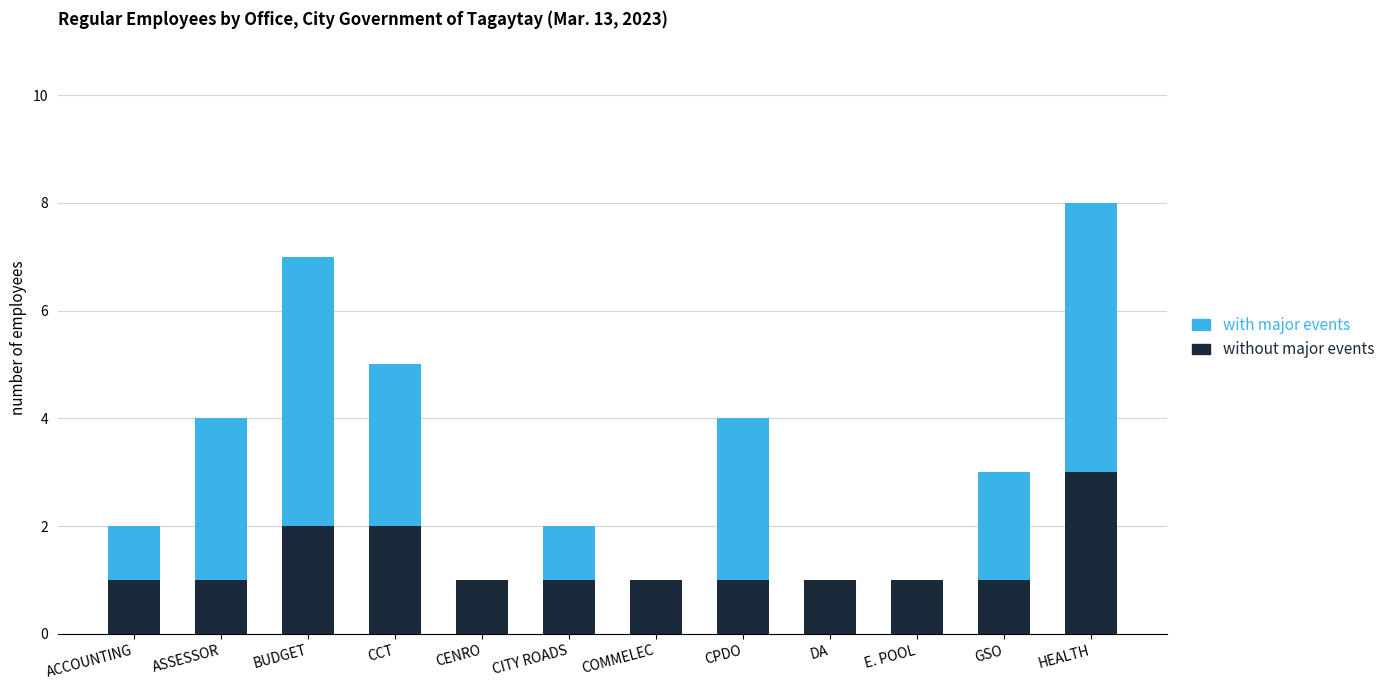

How many without major events values are between 1 and 2?

11